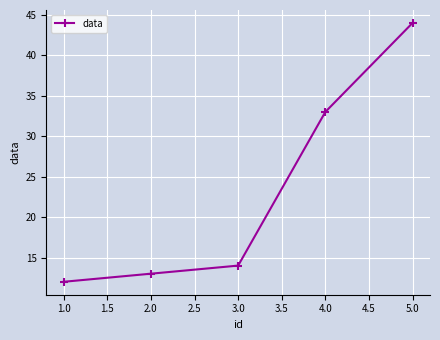

What position from the right is 2.0?

4